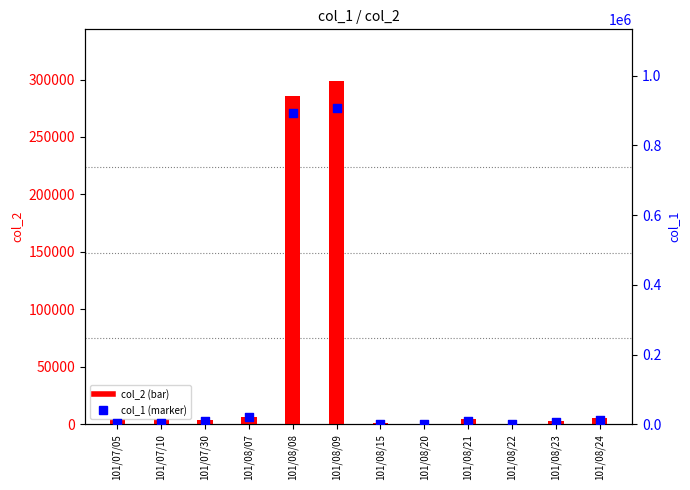

What is the total value across all series at 101/08/15?

2690